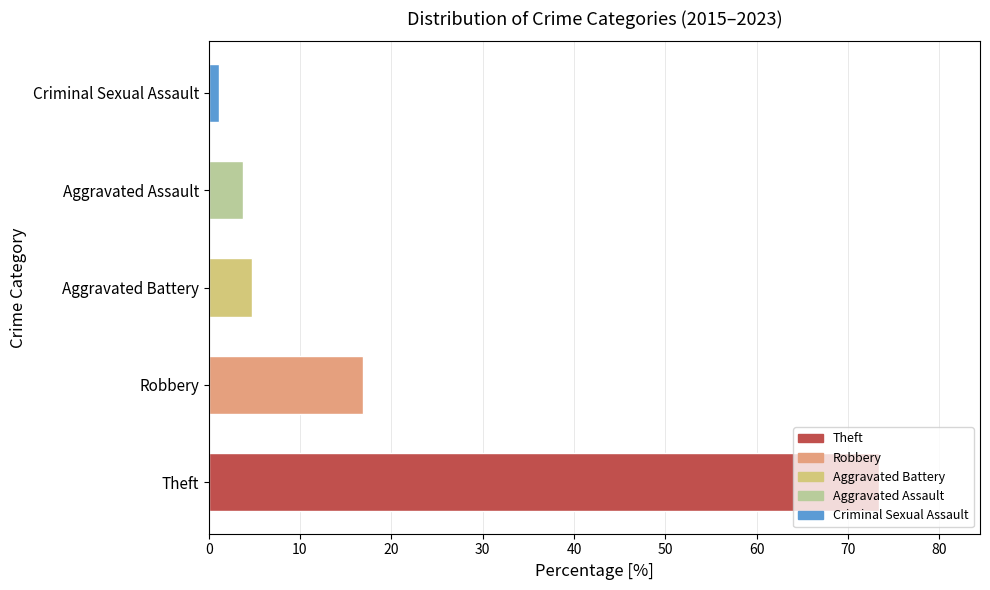

What is the change in value from Theft to Aggravated Assault?

-69.6